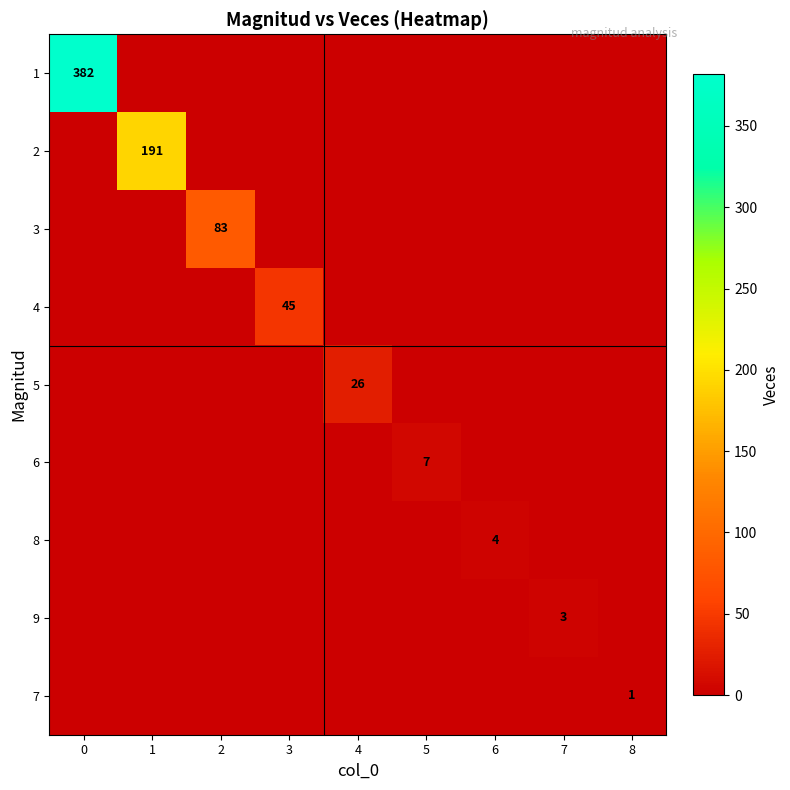

The value of 3 at 2 is 42. True or false?

False